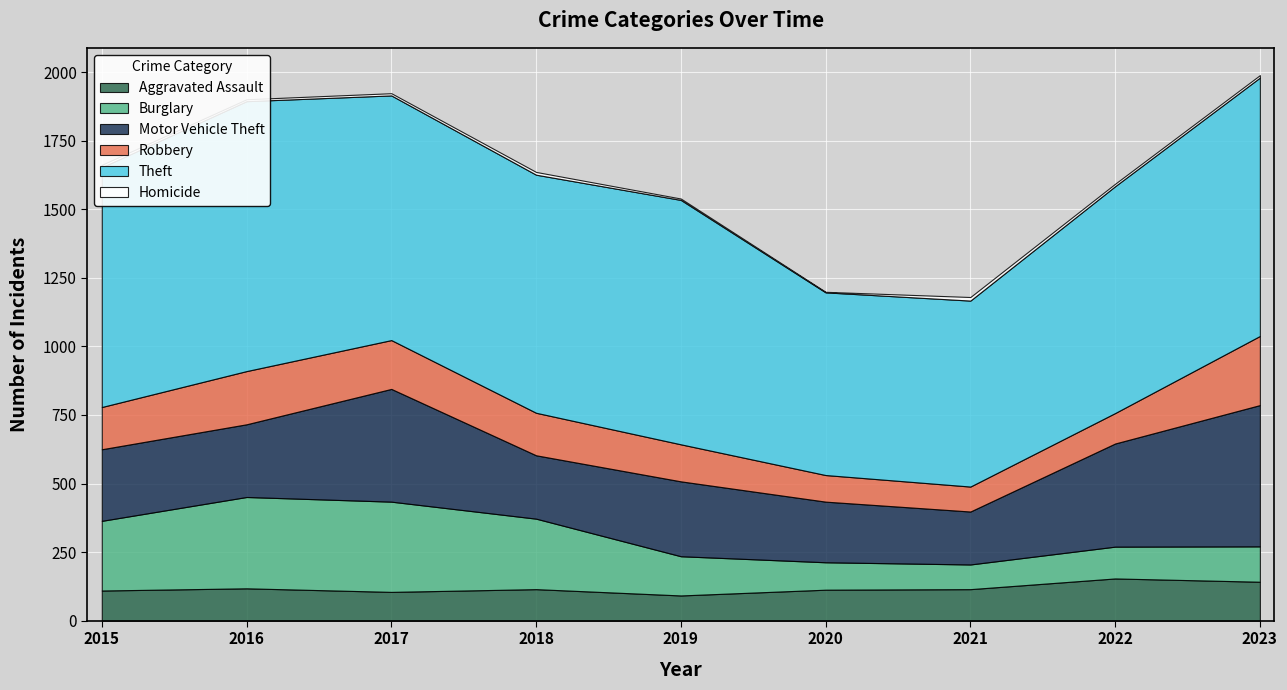

At which category is the sum across all series the highest?

2023